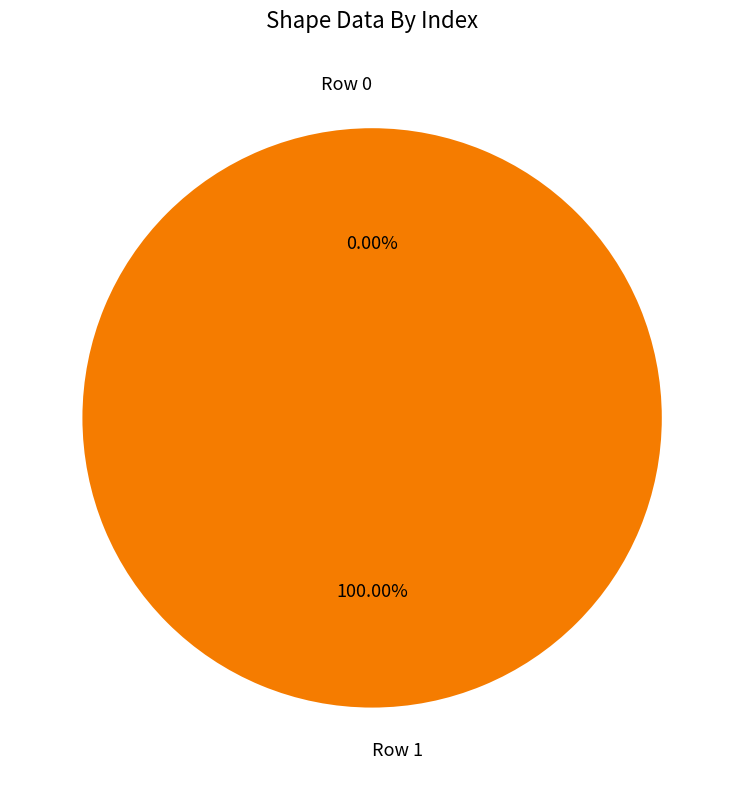

To the nearest percent, what is the difference between the largest and smallest slice percentages?

100%